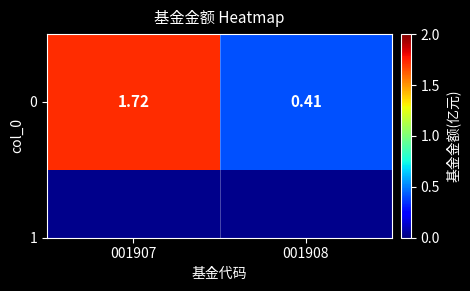

What is the minimum value shown in the chart?

0.4